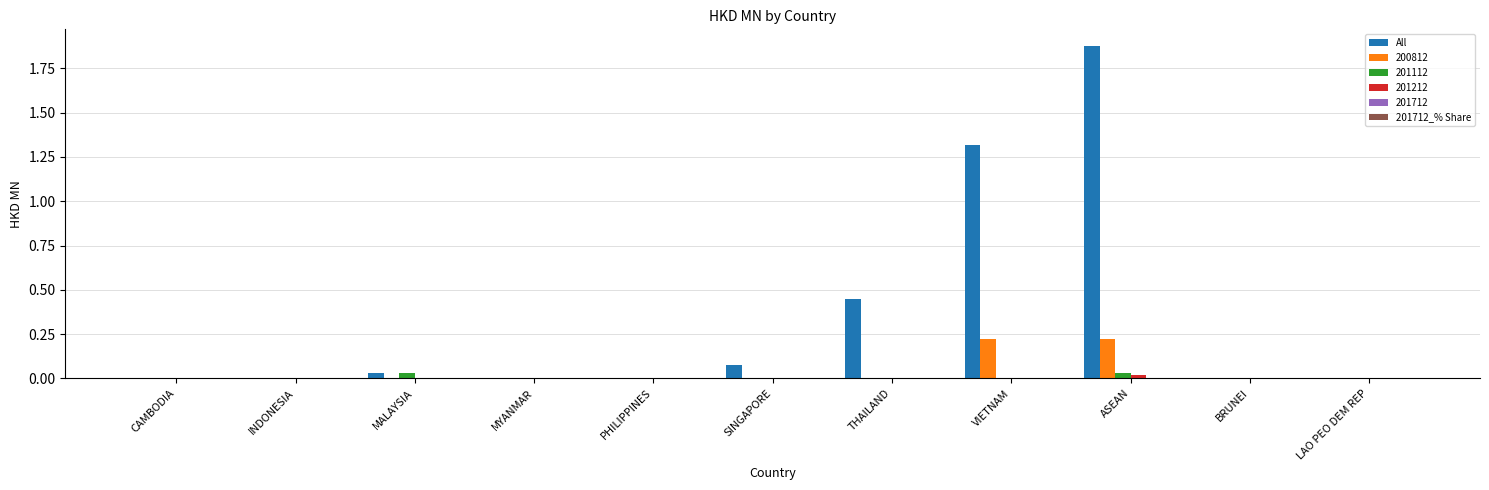

What is the average value of the All series?

0.3